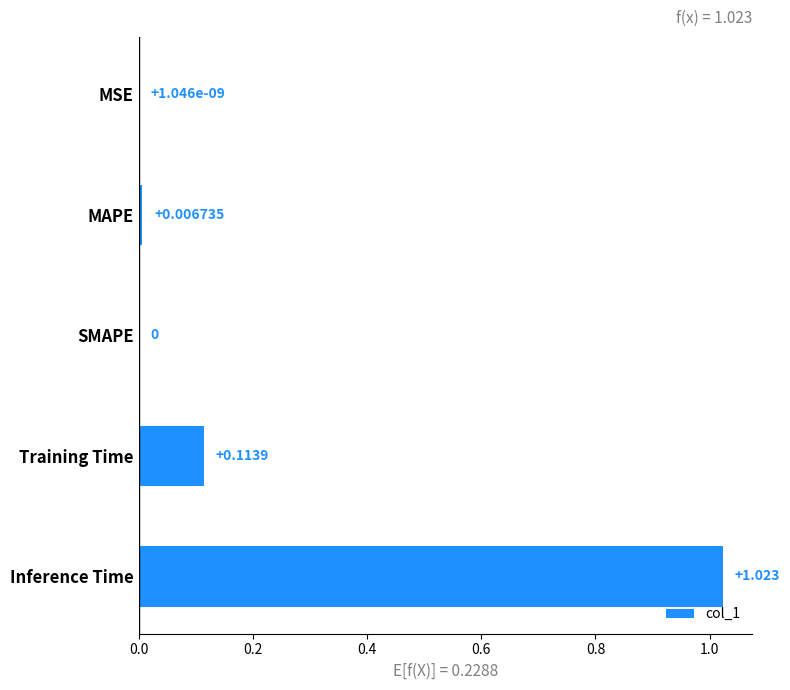

How many values are above zero?

4